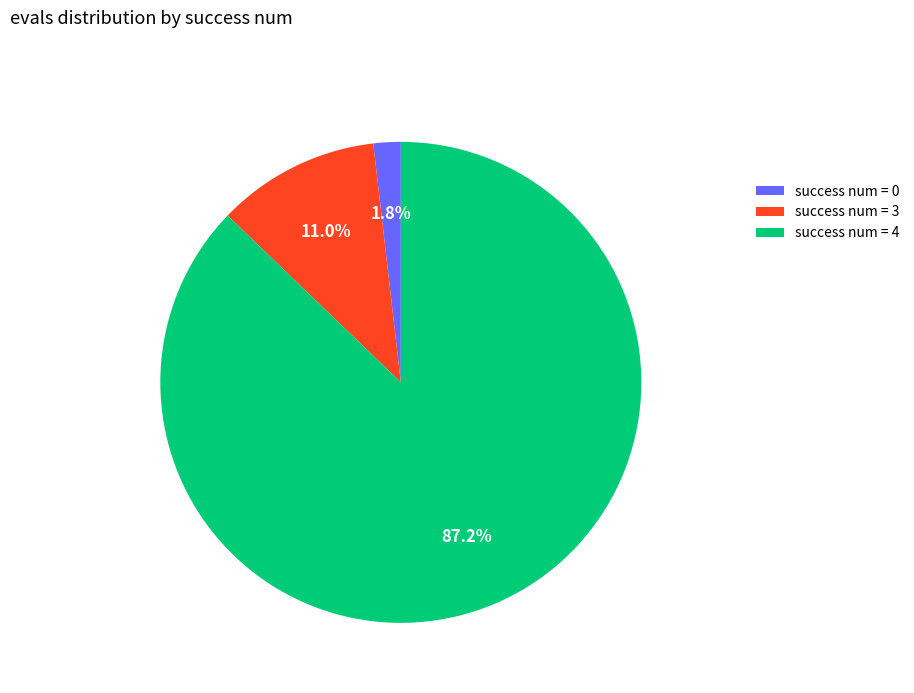

Between success num = 3 and success num = 4, which is larger?

success num = 4